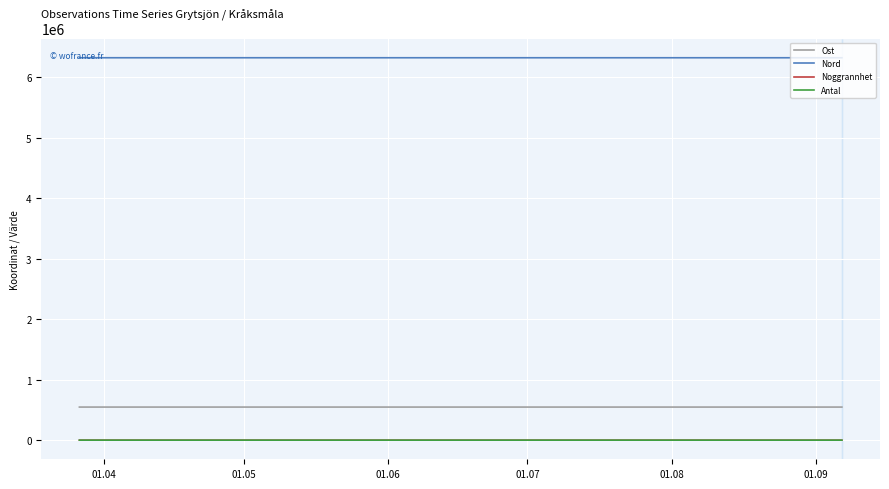

Which series has the largest total across all categories?

Nord